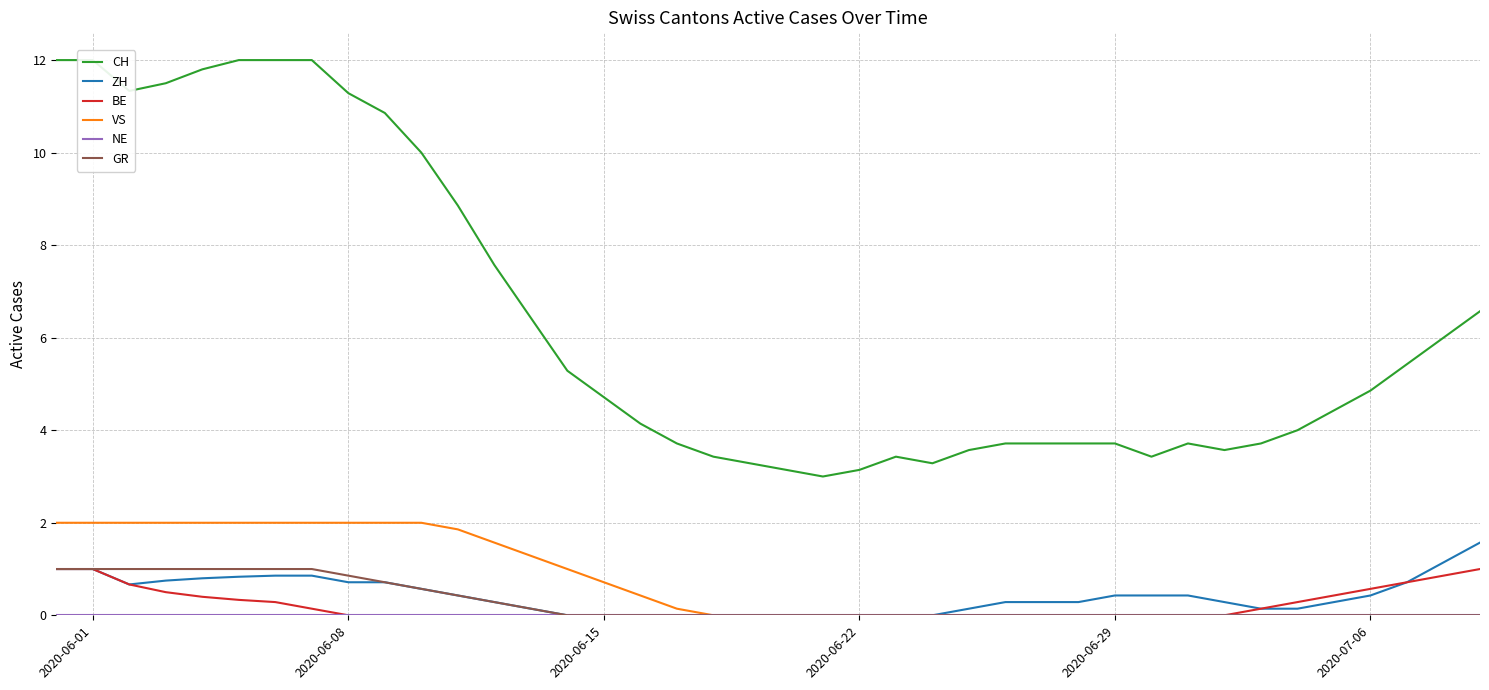

How many values in the CH series are below 4?

17